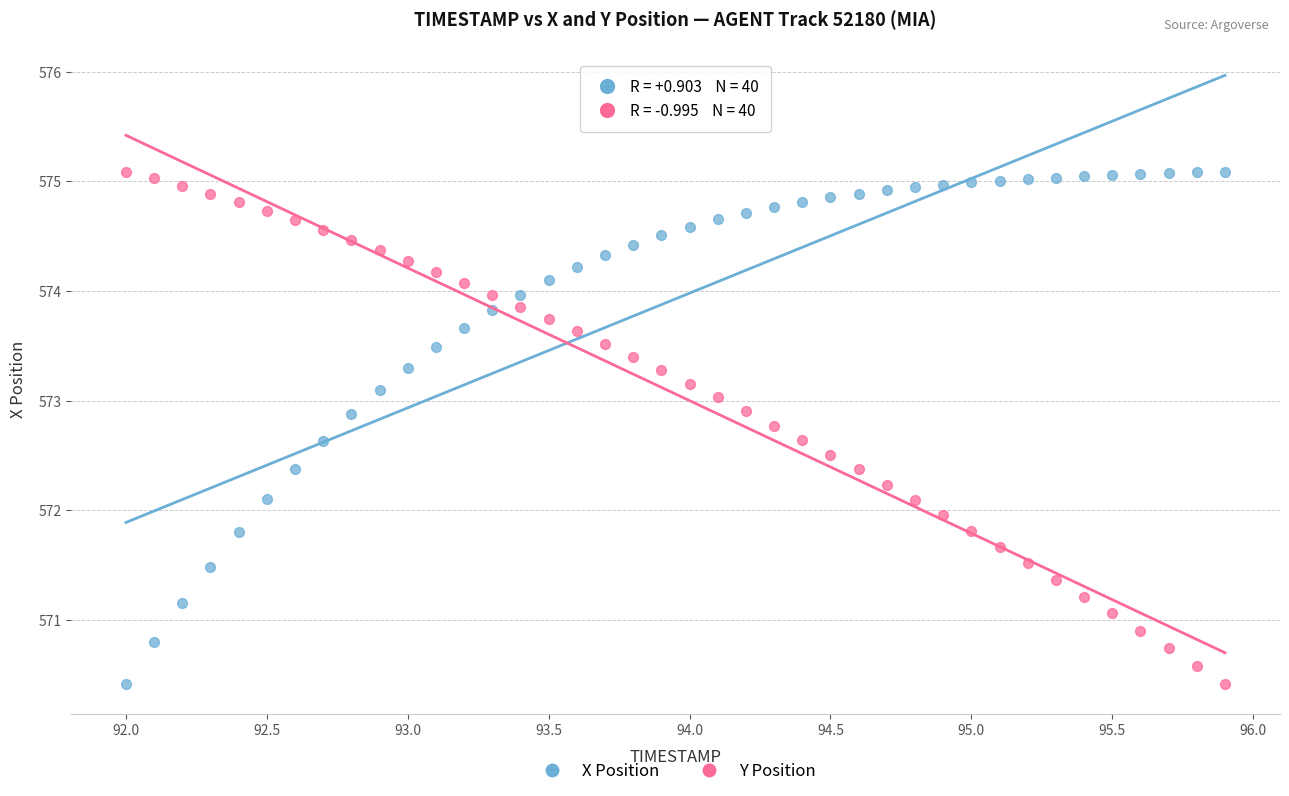

Across all data points, what is the range of Y values (max minus min)?

4.7